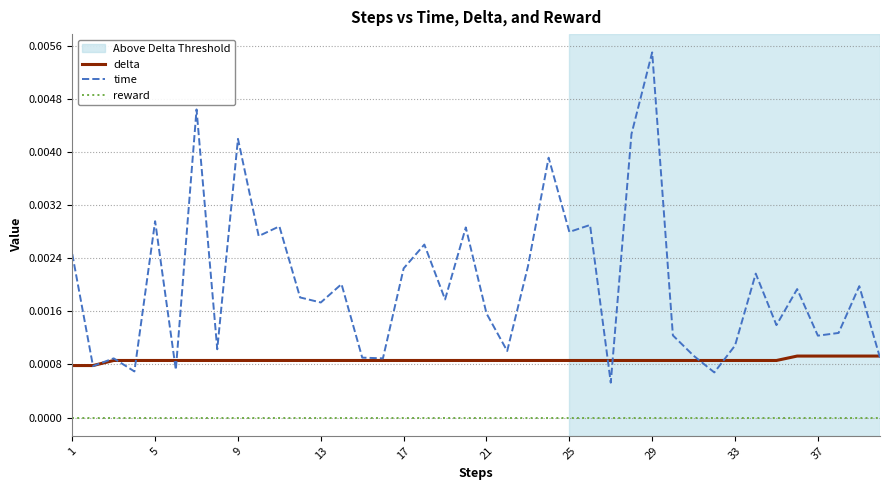

True or false: delta and reward intersect in this chart.

False